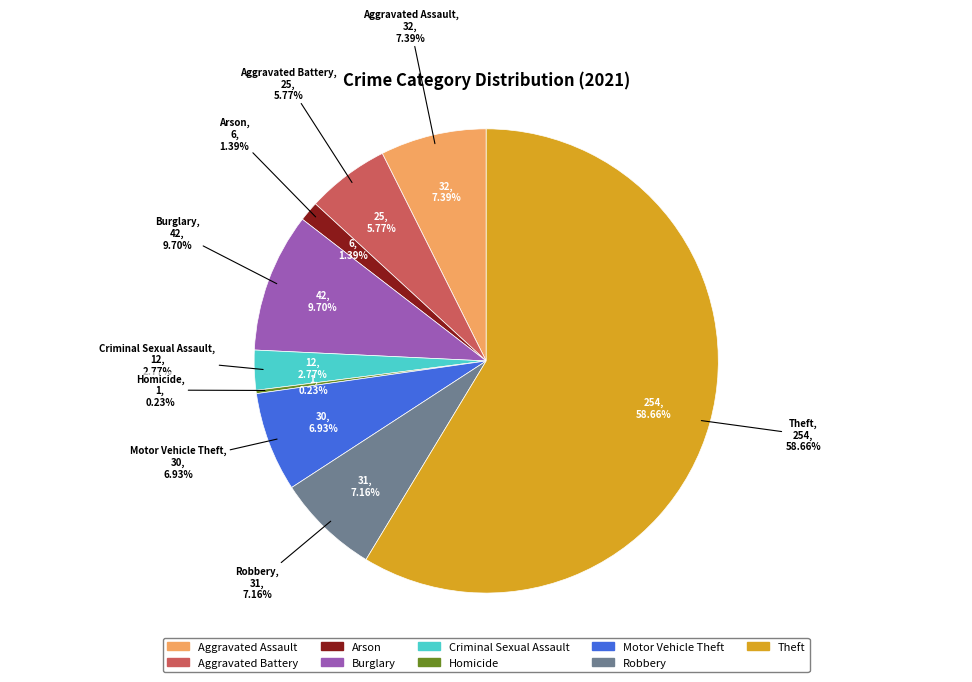

What percentage is the Aggravated Battery slice, to the nearest percent?

6%